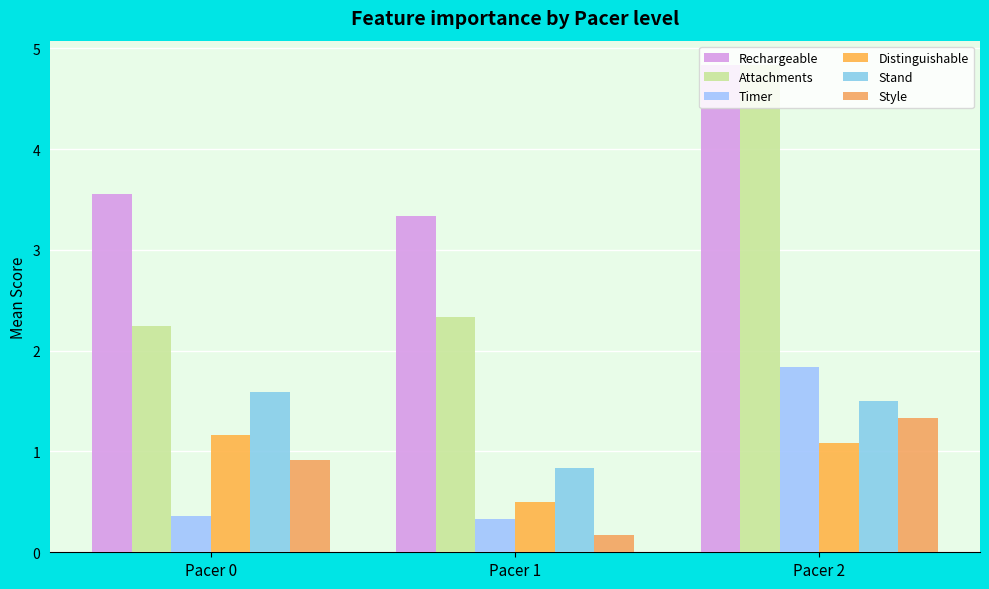

What is the minimum value shown in the chart?

0.2